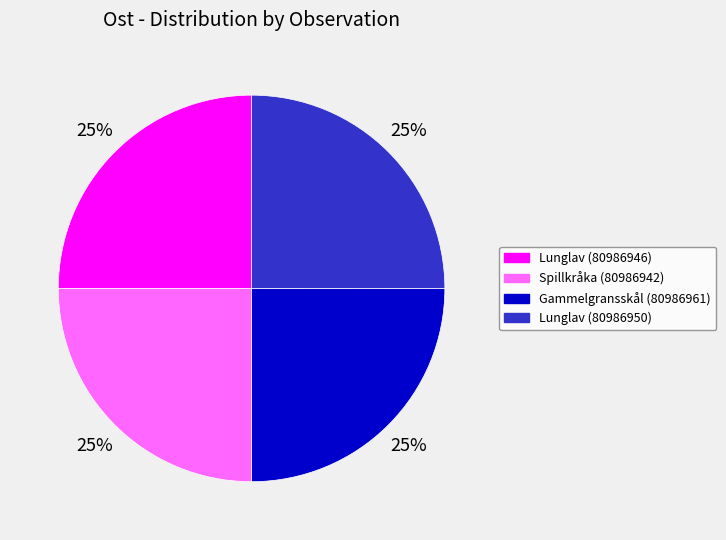

Does Lunglav (80986950) represent more than half of the total?

No